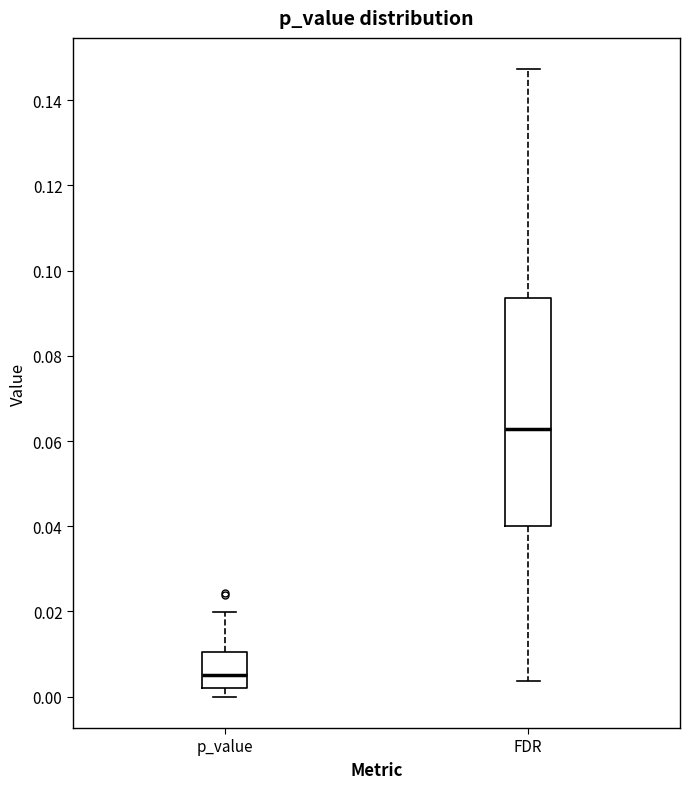

Which box has the highest median line?

FDR